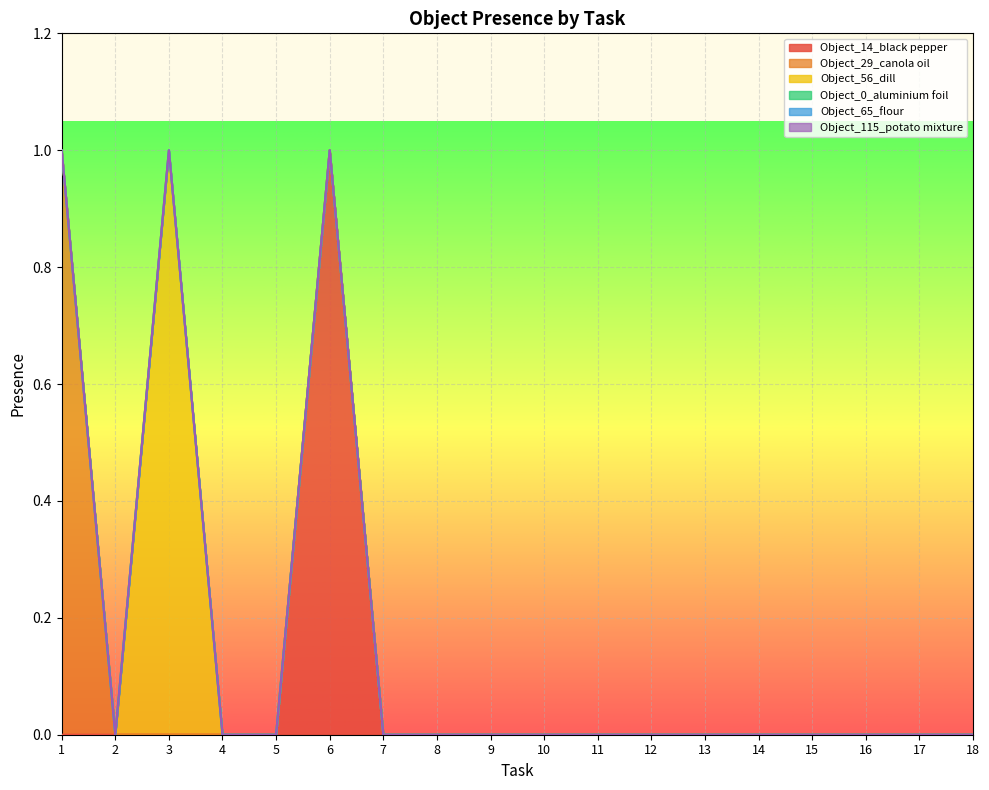

True or false: Object_65_flour and Object_29_canola oil cross at least once.

False